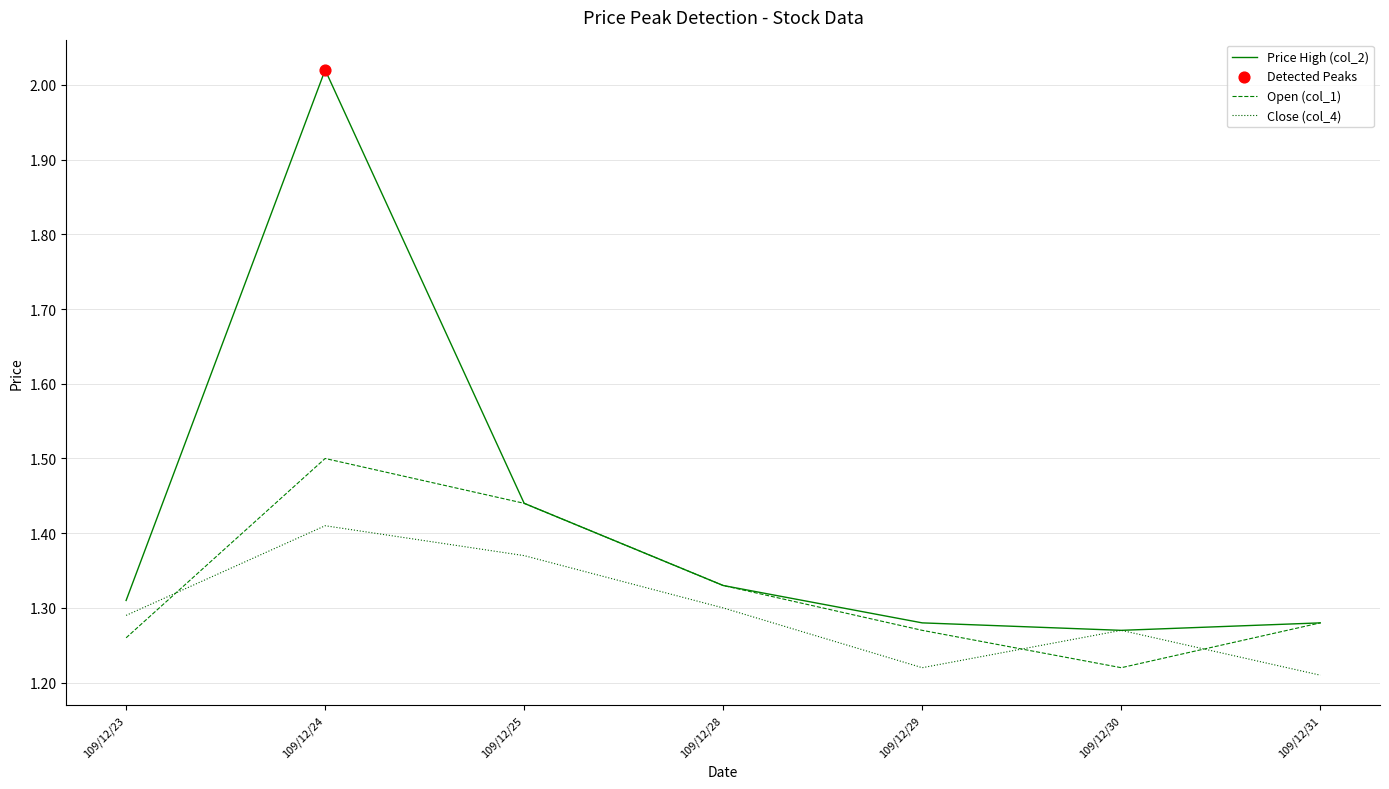

At how many categories does at least one series exceed 1?

7